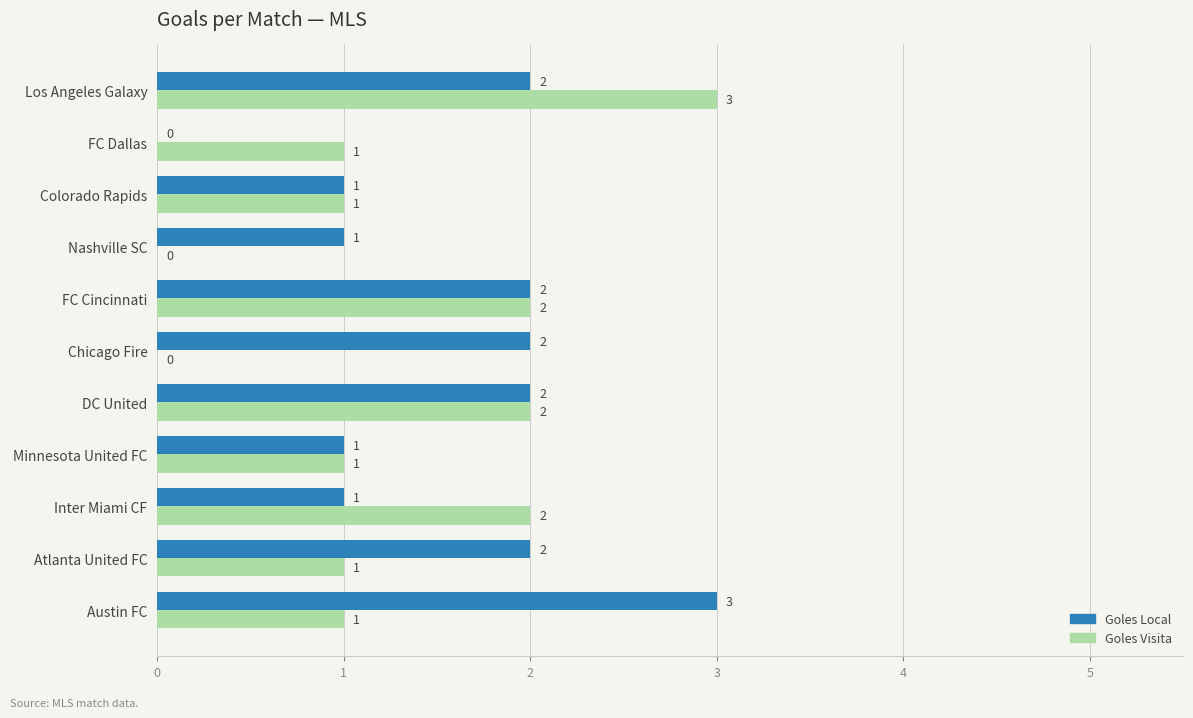

At which category is the sum across all series the highest?

Los Angeles Galaxy